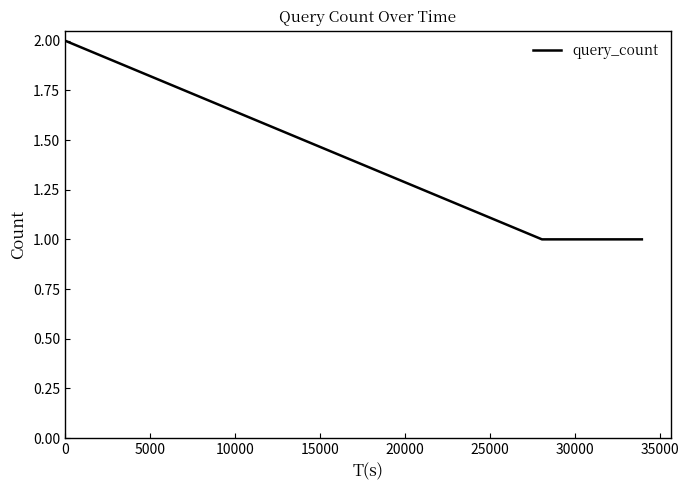

What is the sum of all values?

8